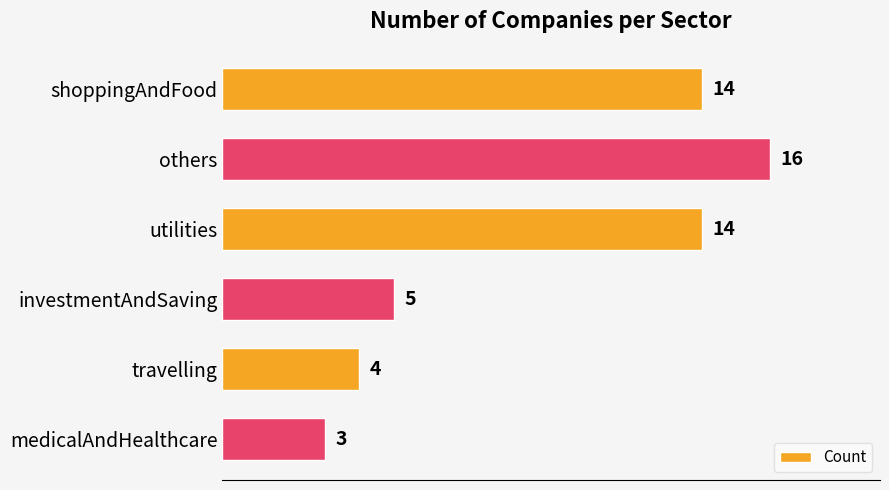

Are the bars horizontal?

Yes